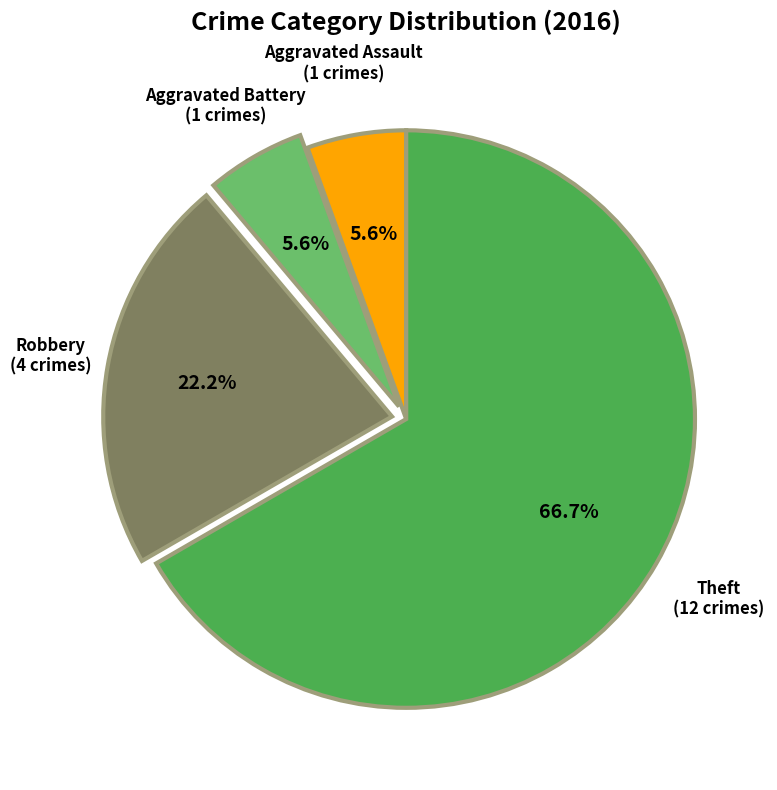

Is there a majority slice in this chart?

Yes